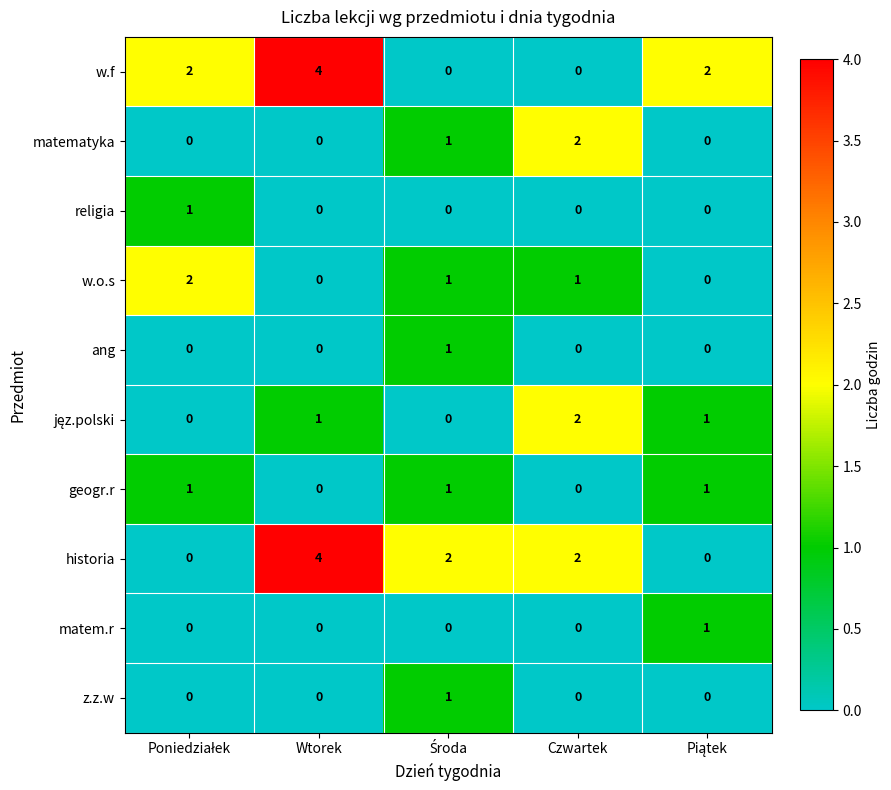

True or false: w.f has a value of 1 at Wtorek.

False